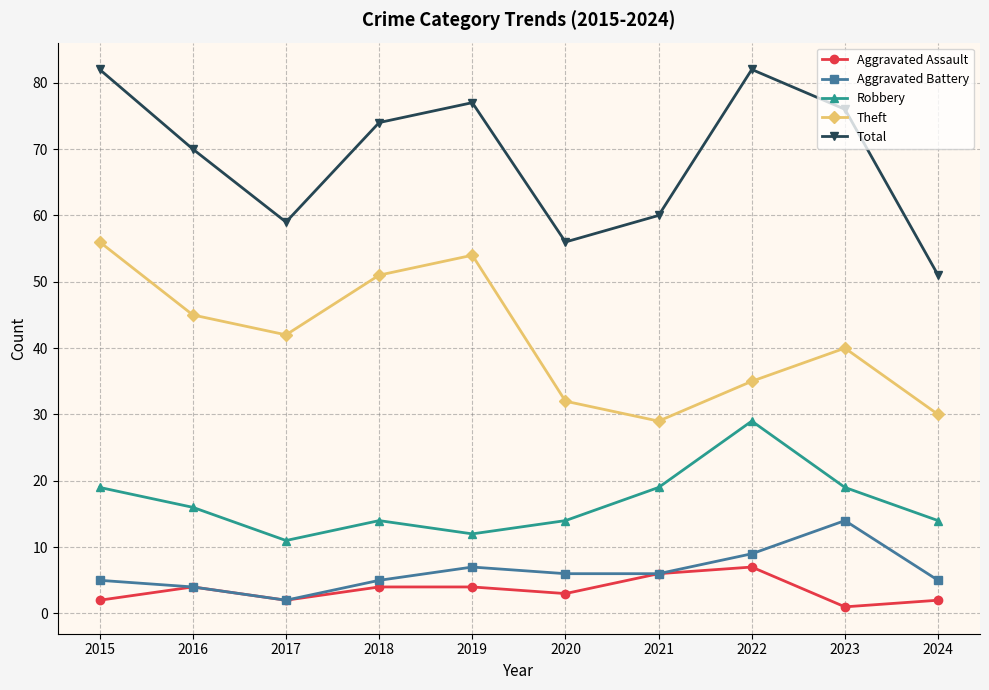

Which series changed the most between 2015 and 2024?

Total